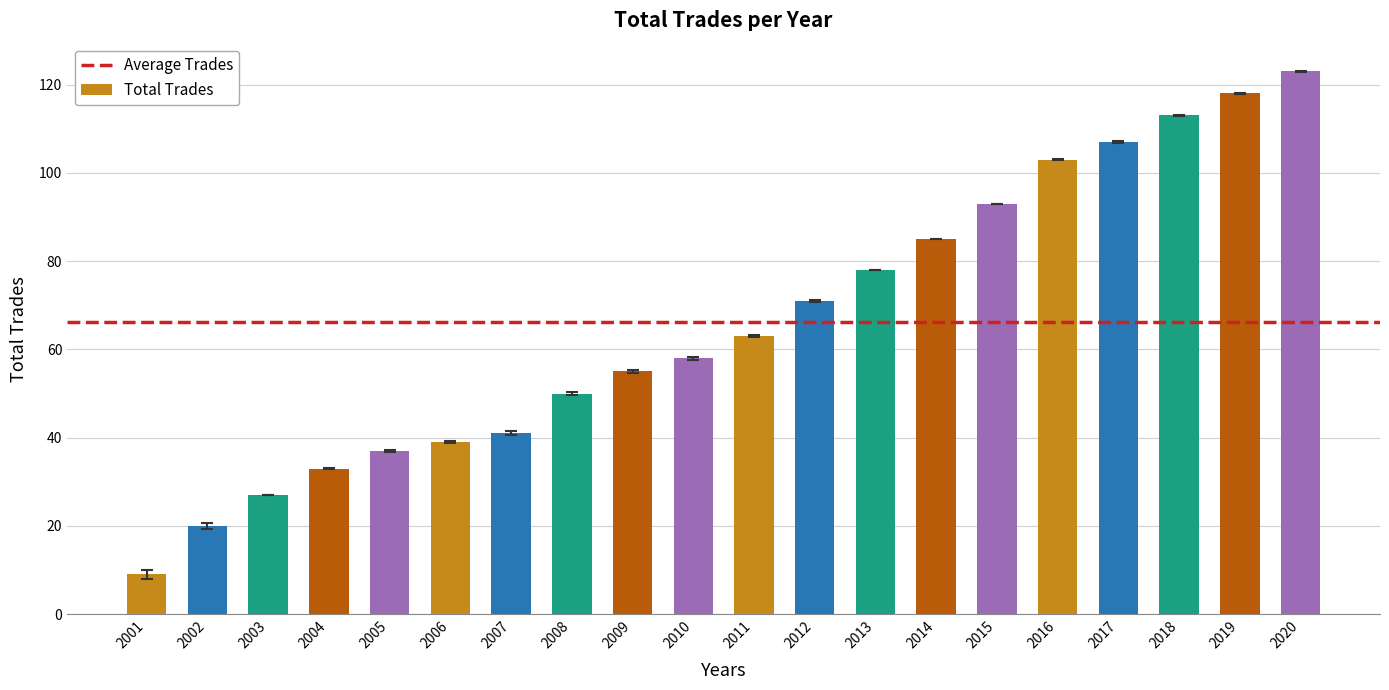

How many distinct data groups are displayed?

1